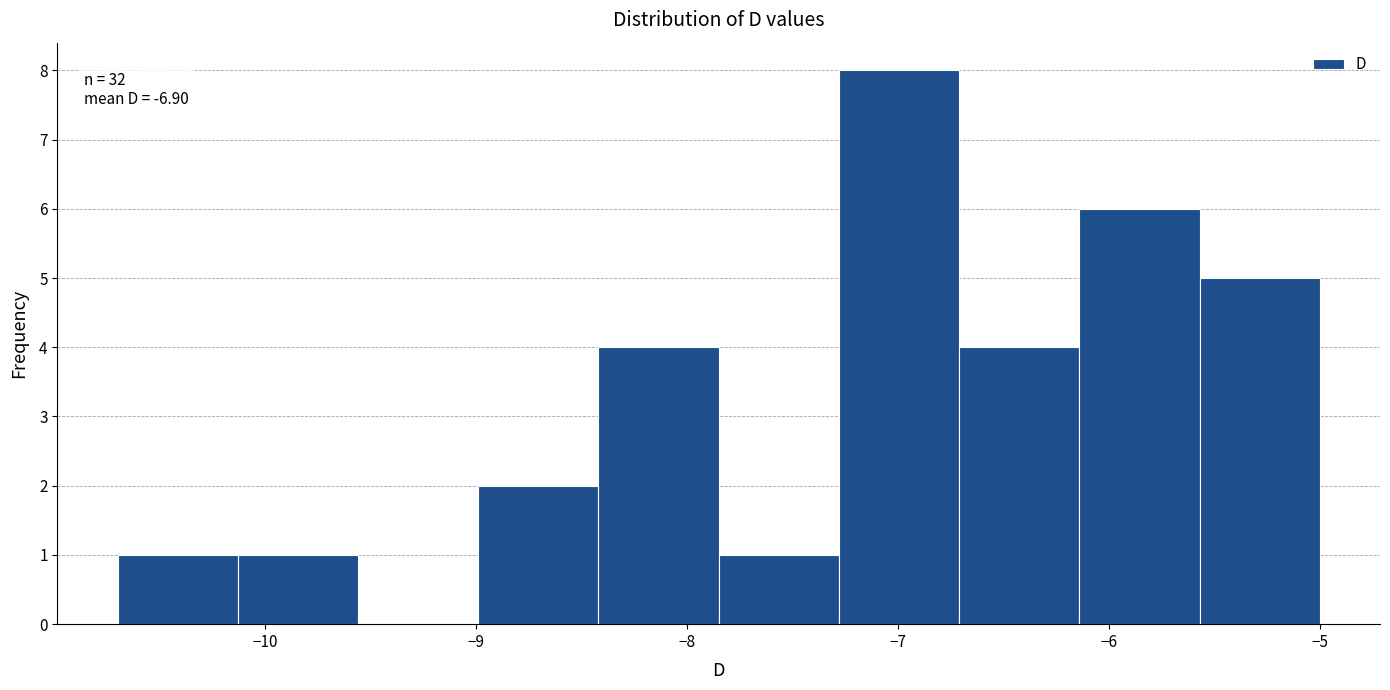

Which range on the x-axis has the tallest bar?

-7.28 to -6.71